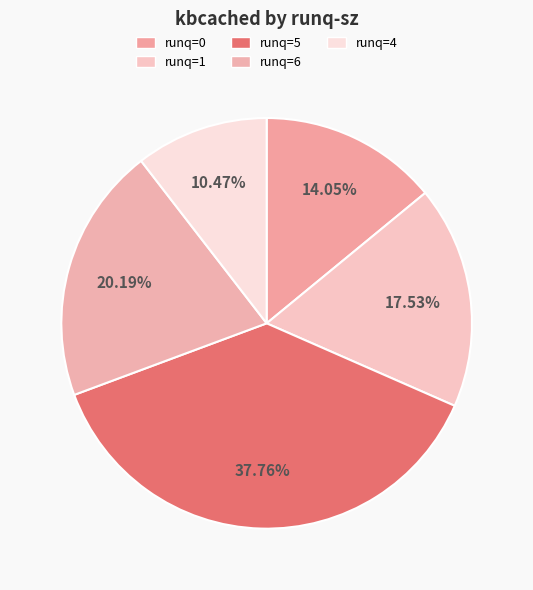

How many slices are in this pie chart?

5